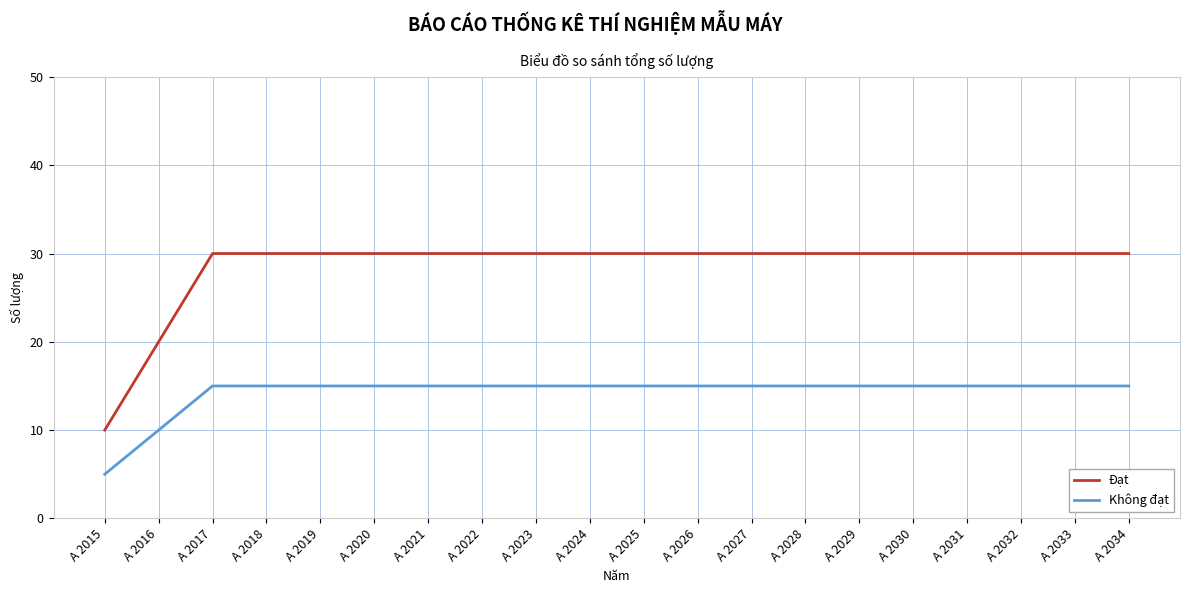

Does the chart display data point markers on the line(s)?

No